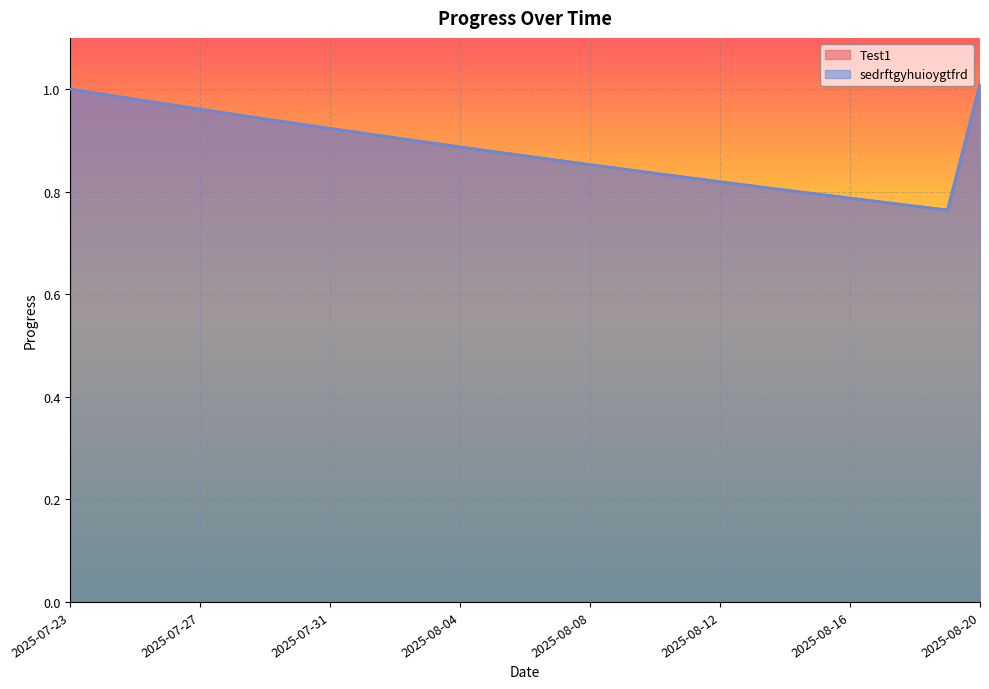

What is the maximum value shown in the chart?

1.0